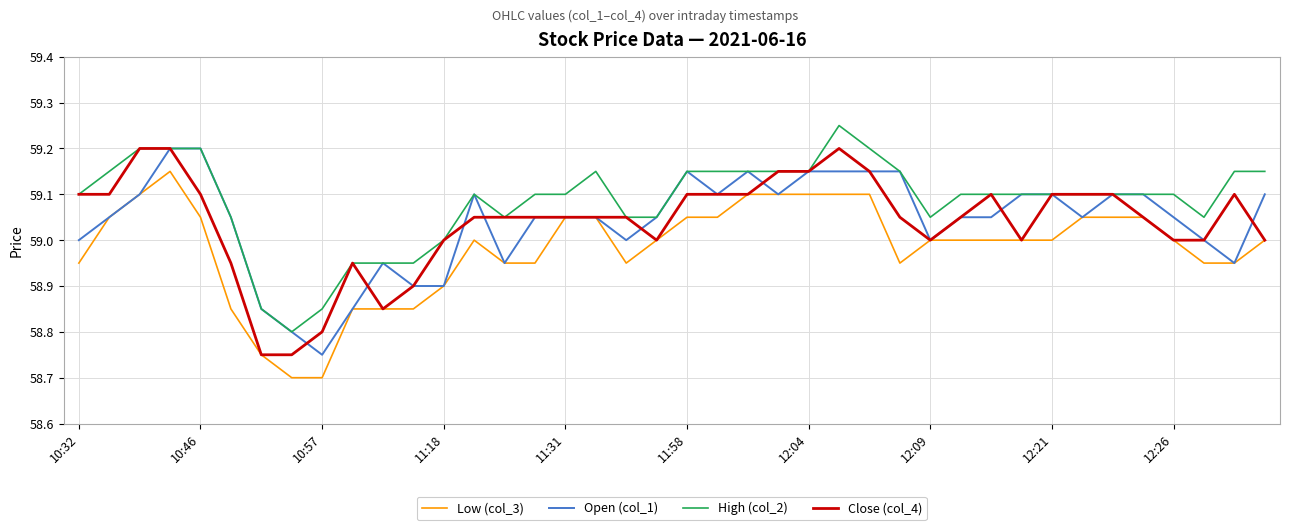

Is the value of High (col_2) at 10:57 greater than the value of Low (col_3) at 11:58?

No